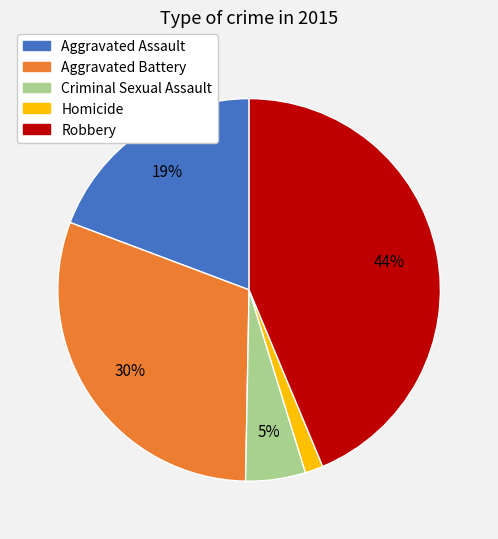

To the nearest percent, what is the average slice percentage?

20%